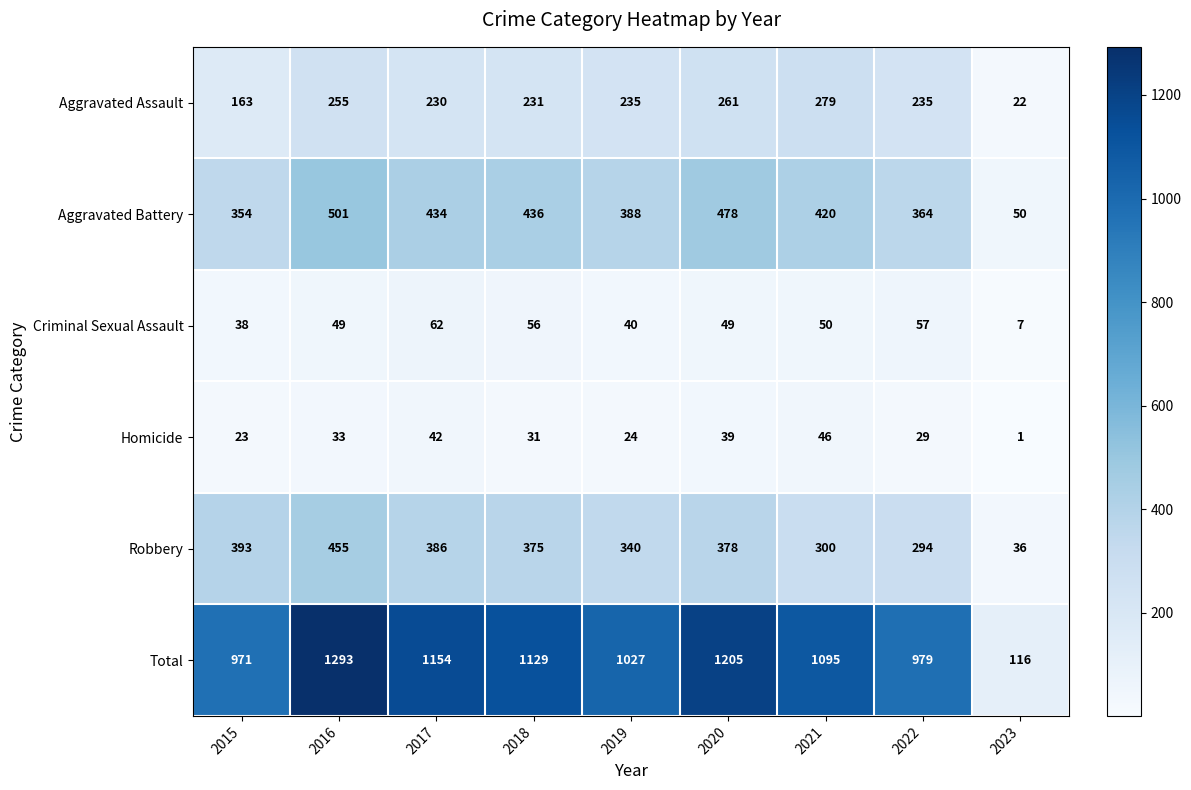

Rank the series at 2016 from highest to lowest value.

Total, Aggravated Battery, Robbery, Aggravated Assault, Criminal Sexual Assault, Homicide